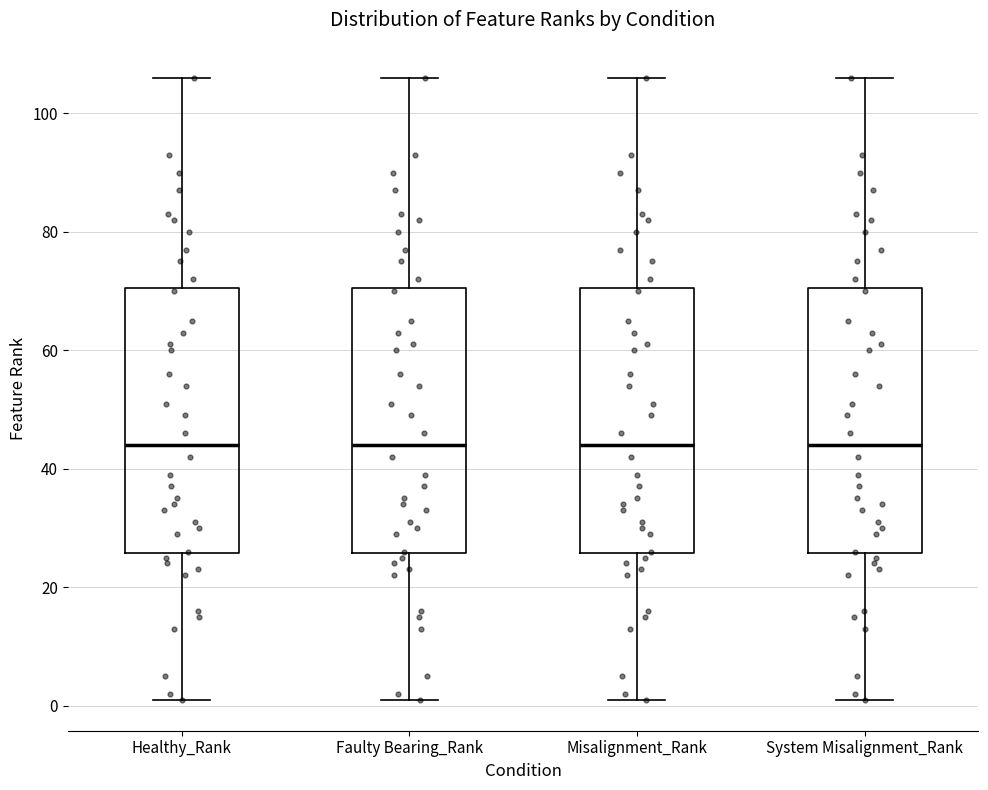

Reading left to right, read every box against the y-axis: the position of its median line, the range the box covers, and the ends of its whiskers. The values are not printed on the chart, so give them approximately, as read against the axis.

Healthy_Rank: median 44, box 26 to 70, whiskers 2 to 106
Faulty Bearing_Rank: median 44, box 26 to 70, whiskers 2 to 106
Misalignment_Rank: median 44, box 26 to 70, whiskers 2 to 106
System Misalignment_Rank: median 44, box 26 to 70, whiskers 2 to 106